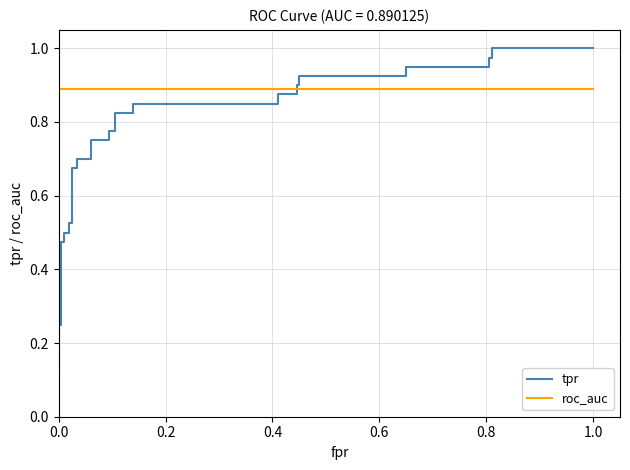

How many intersections are there between tpr and roc_auc?

1